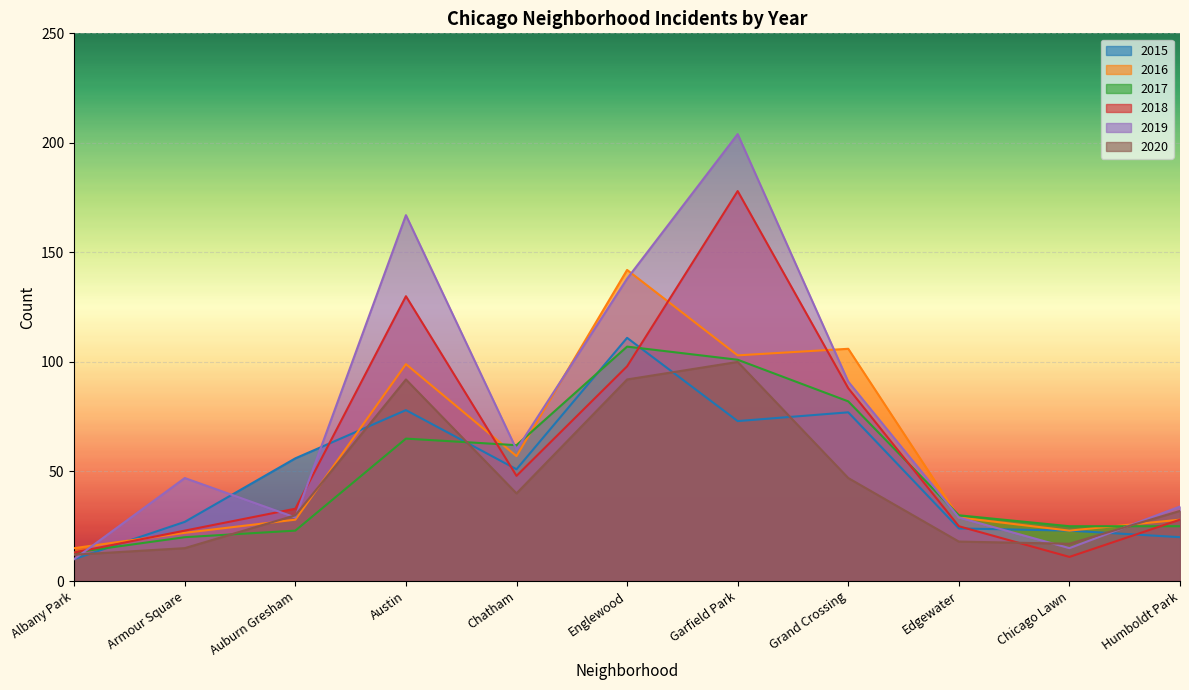

Count the number of data series in this chart.

6